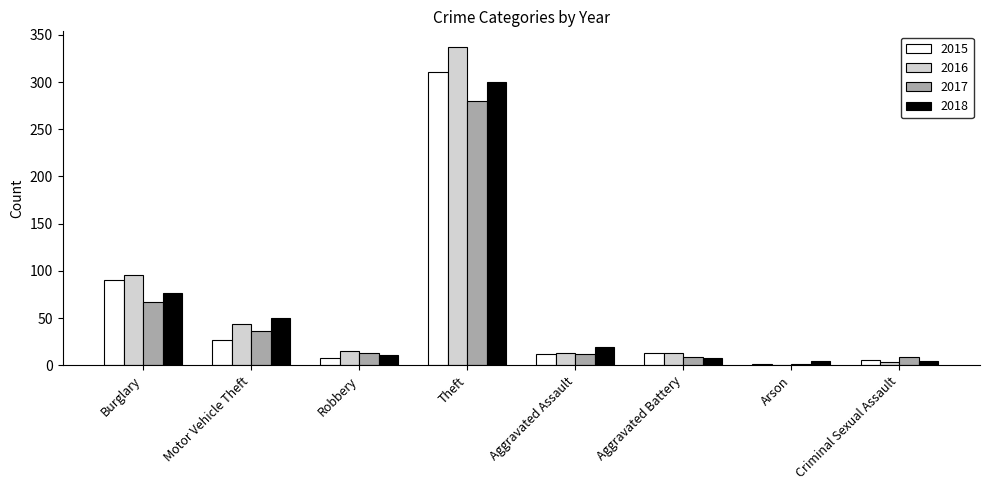

True or false: 2016 has a value of 0 at Arson.

True